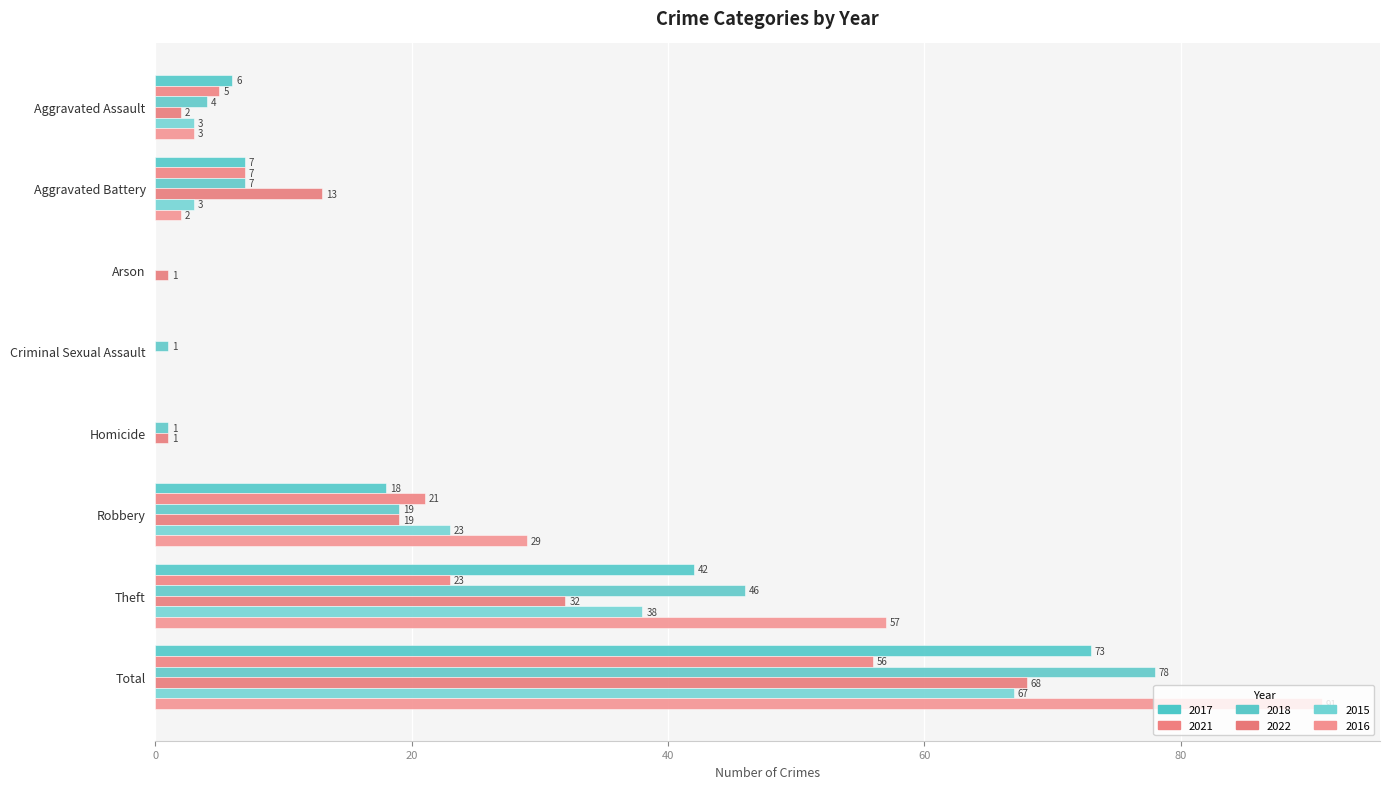

Reading right to left, list all the values displayed in this chart.

2017: 73	42	18	0	0	0	7	6
2021: 56	23	21	0	0	0	7	5
2018: 78	46	19	1	1	0	7	4
2022: 68	32	19	1	0	1	13	2
2015: 67	38	23	0	0	0	3	3
2016: 91	57	29	0	0	0	2	3